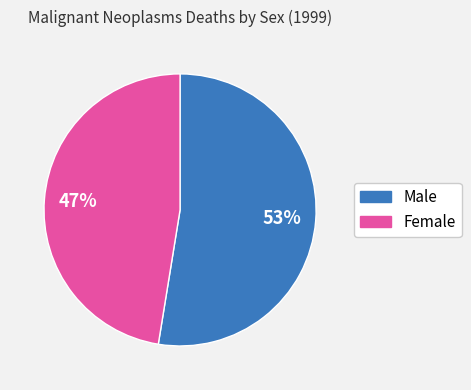

Rank the categories by value from lowest to highest.

Female, Male